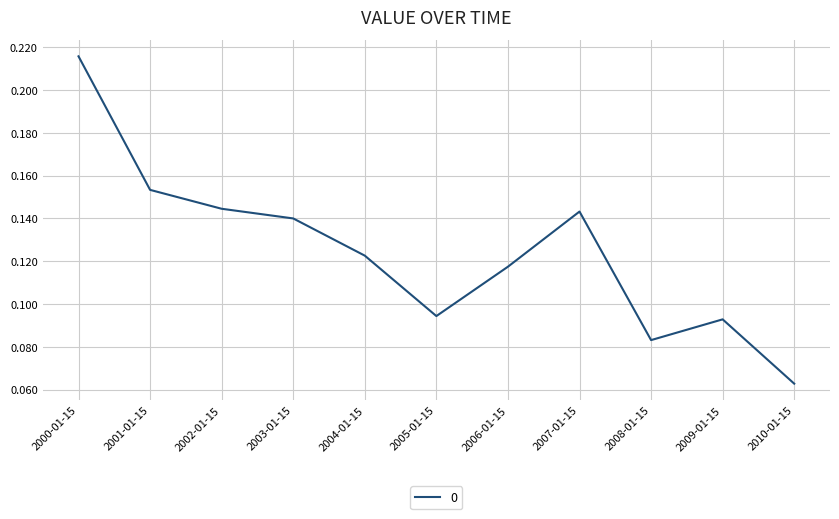

At which label is the value closest to 0?

2010-01-15